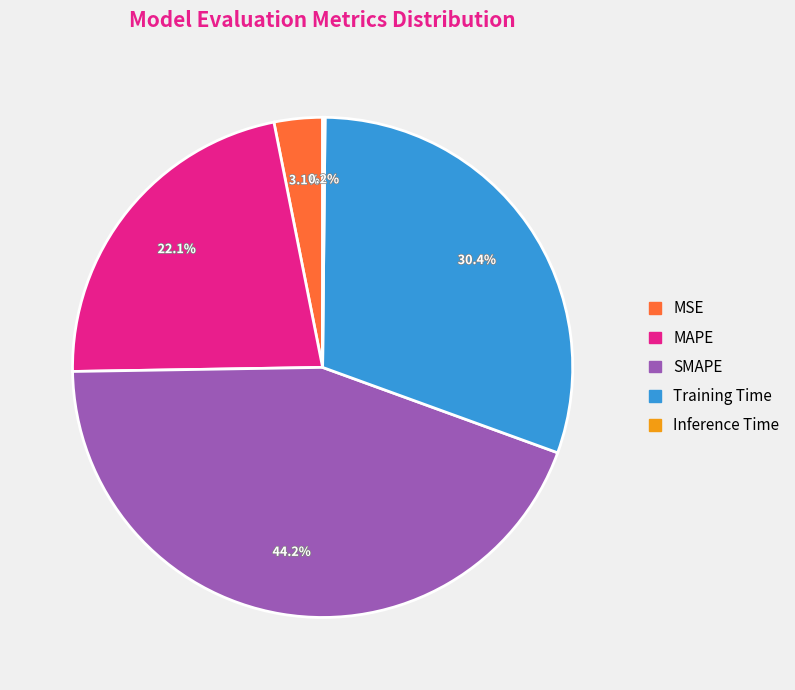

Which slice is the largest?

SMAPE